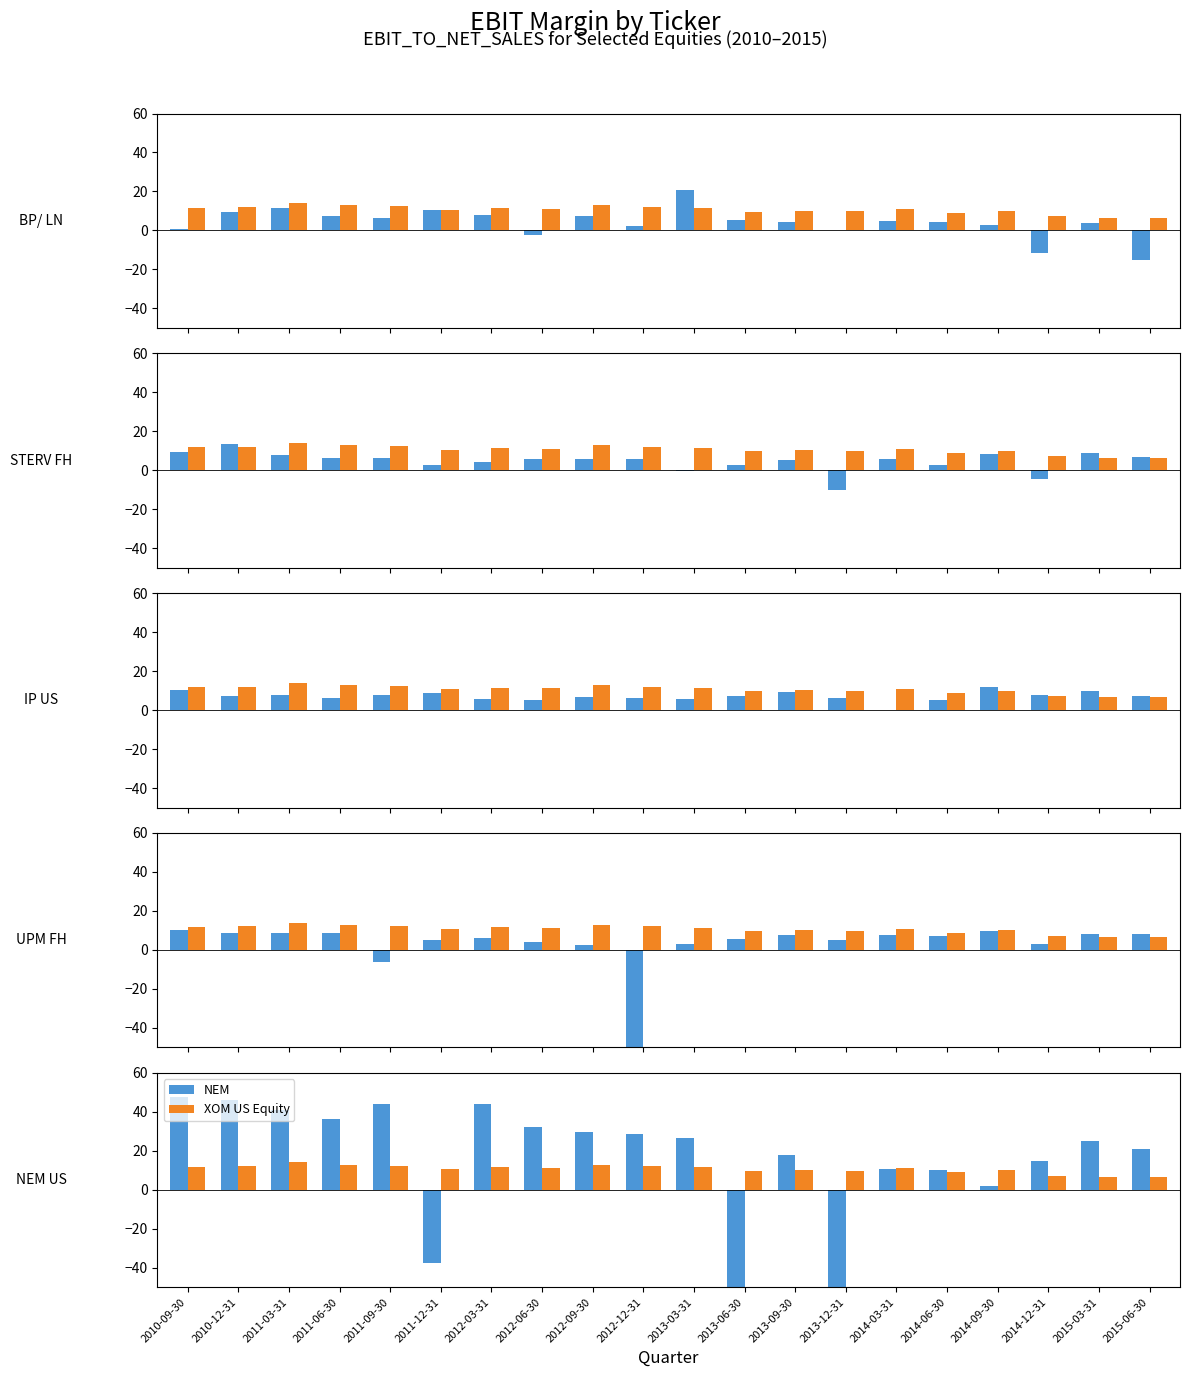

What is the minimum value for UPM?

-62.4